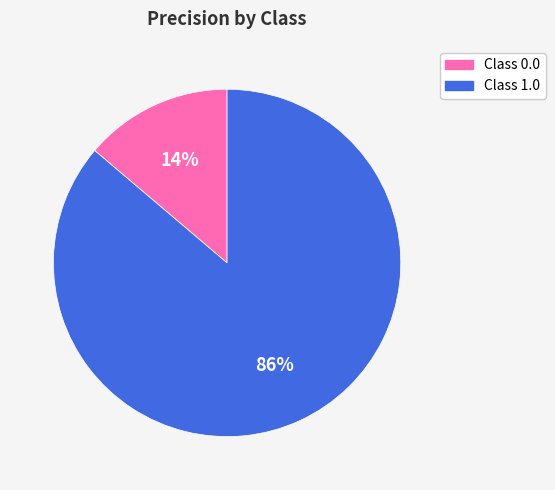

Count the number of slices in the pie.

2